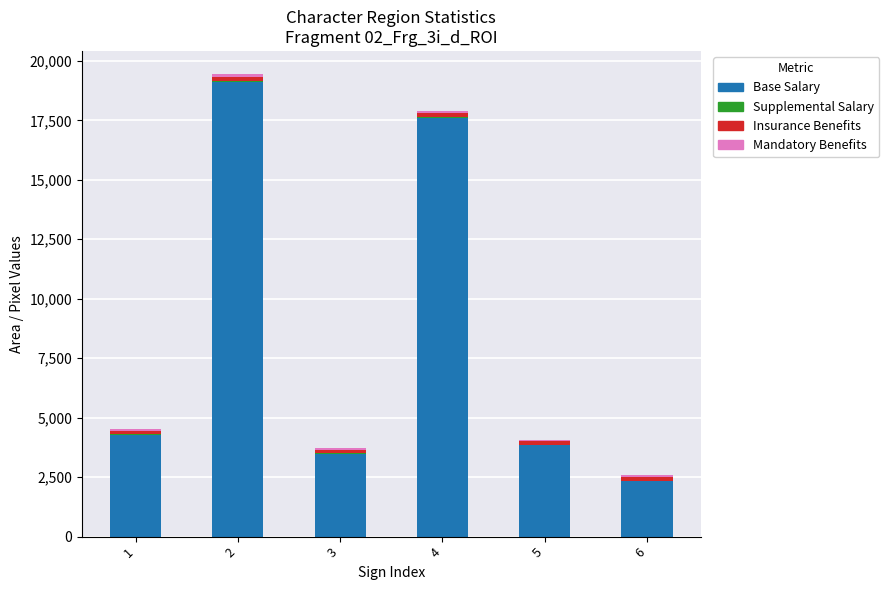

The value of Base Salary at 2 is 4982. True or false?

False